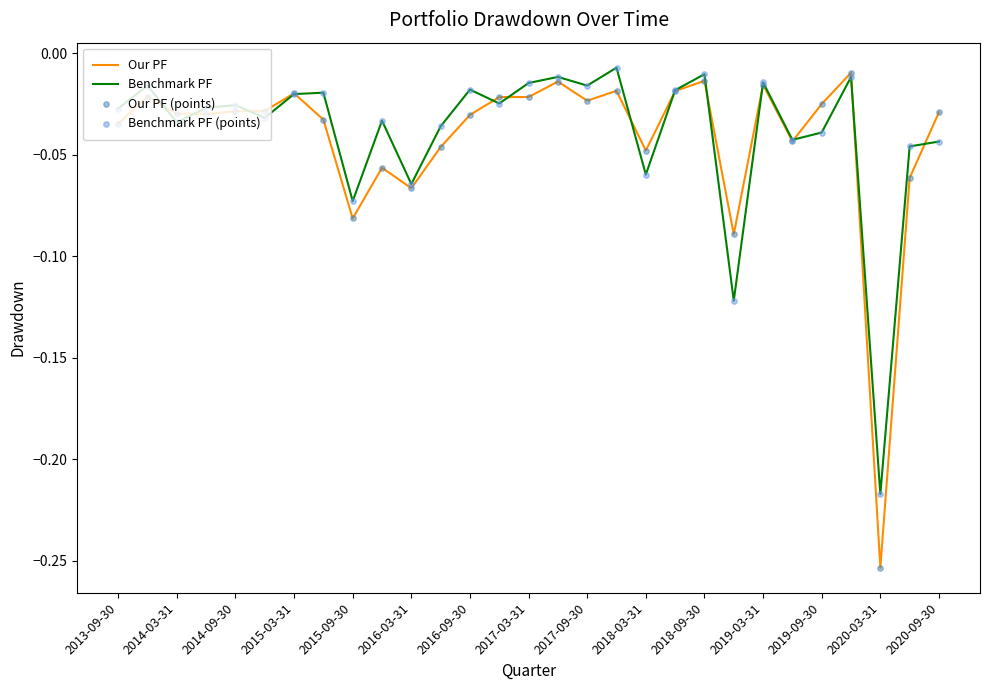

Which series has the widest spread of values?

Our PF